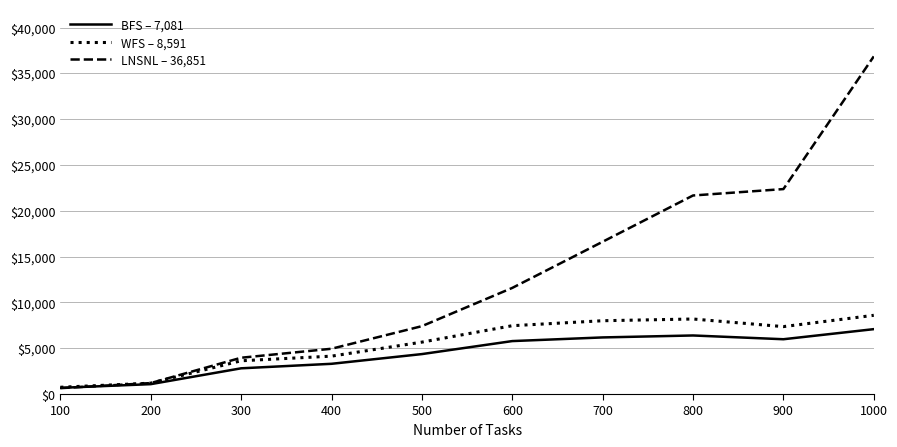

At which category does the chart reach its peak across all series?

1000